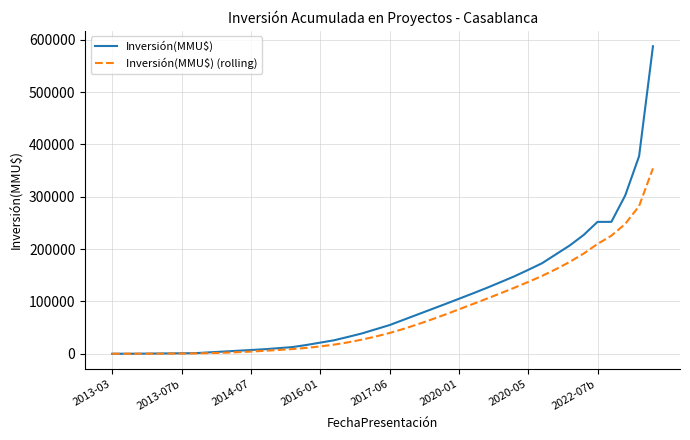

Which series has the largest range (max minus min)?

Inversión(MMU$)